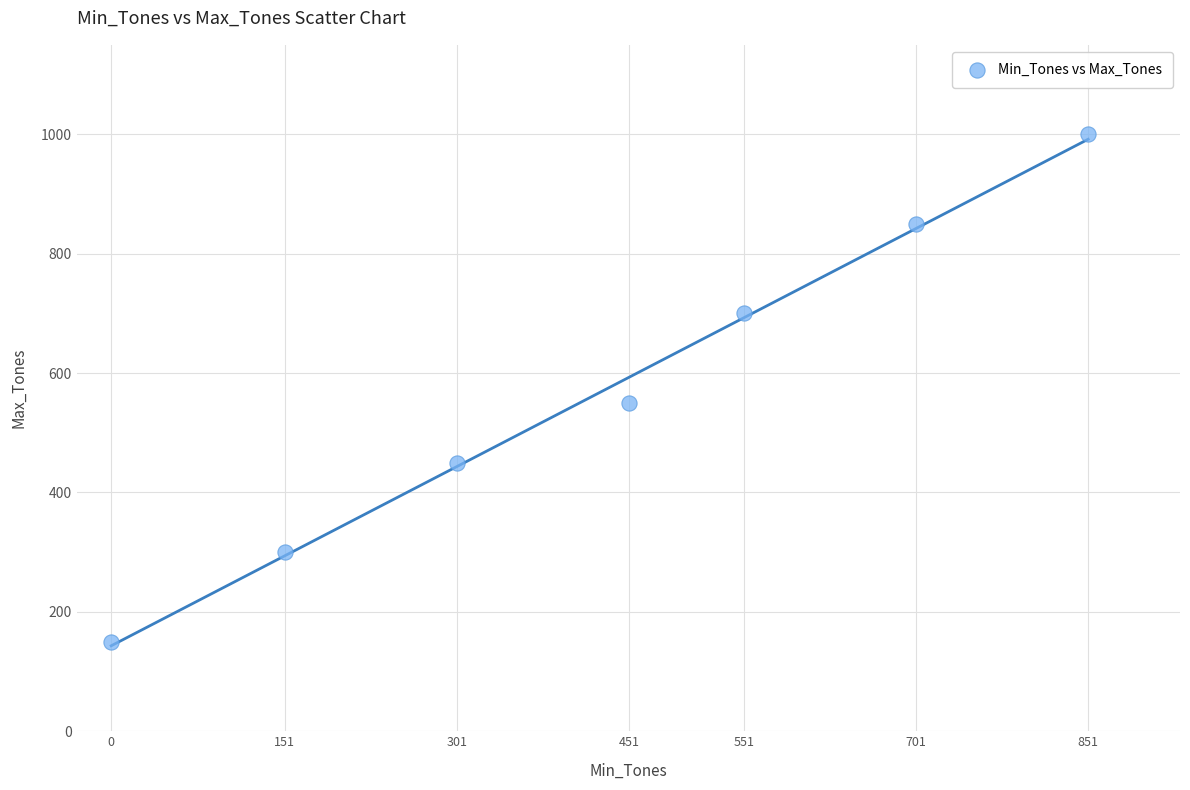

What Y value in the scatter plot is closest to 575?

550